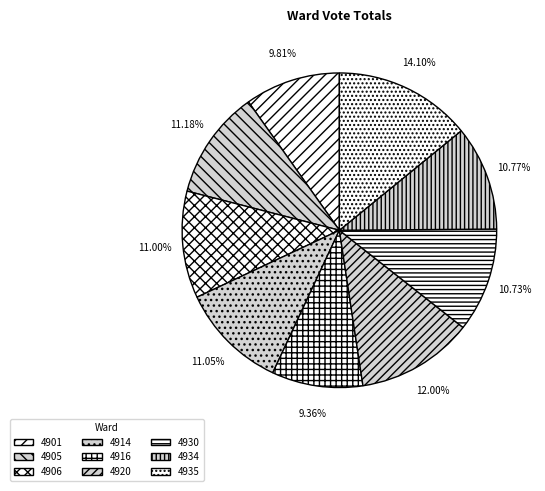

What is the total percentage of 4930 and 4914?

21.8%